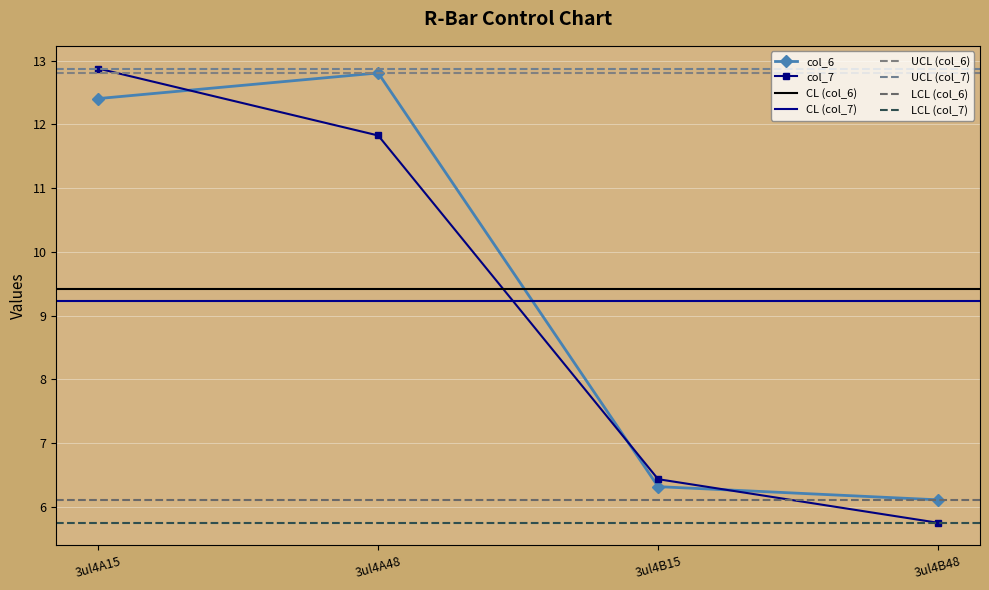

Is it true that col_6 equals 22.1 at 3ul4A15?

False